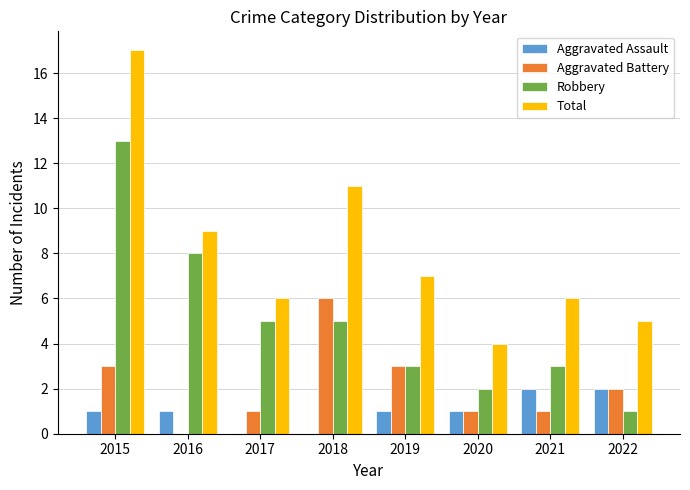

What is the average value of the Aggravated Assault series?

1